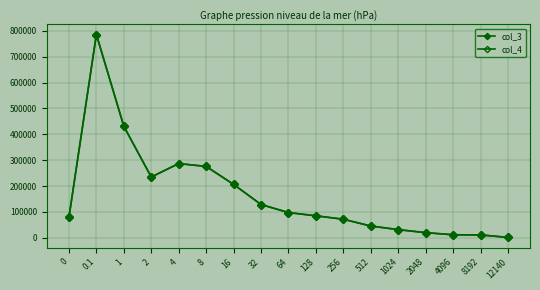

Does the chart display data point markers on the line(s)?

Yes